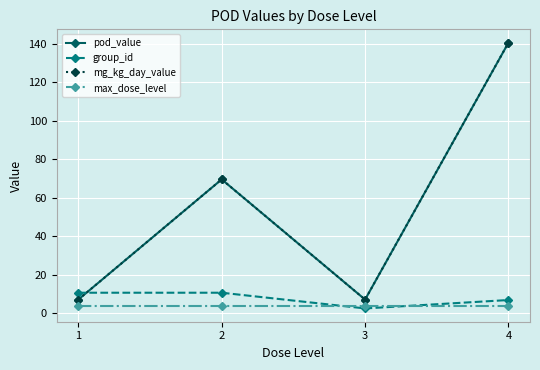

Is this an area chart (filled region under the line)?

No